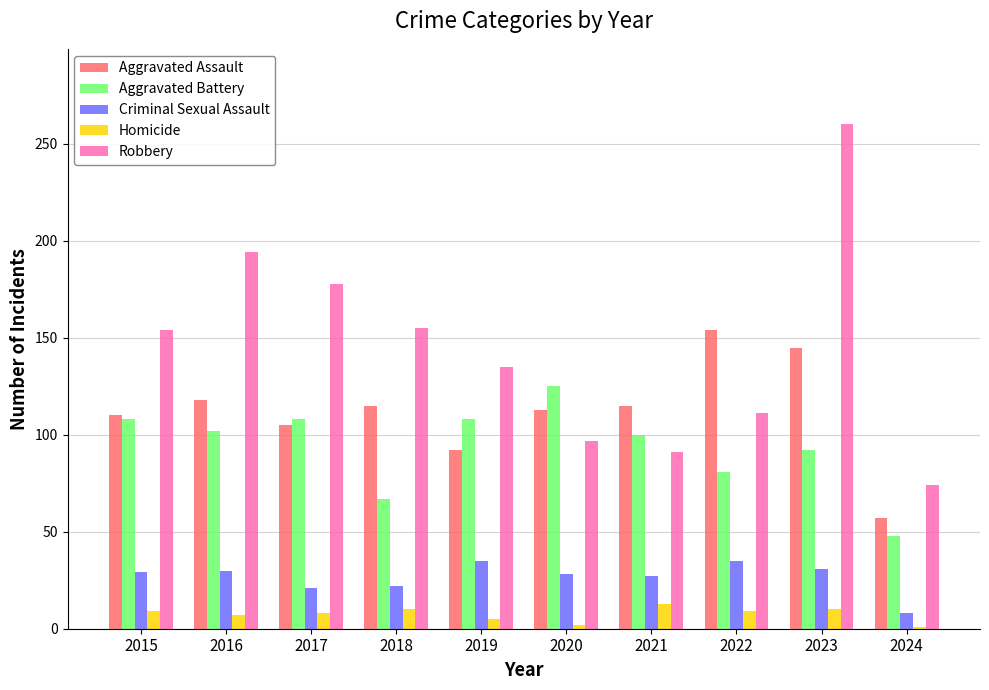

What is the sum of all Robbery values?

1449